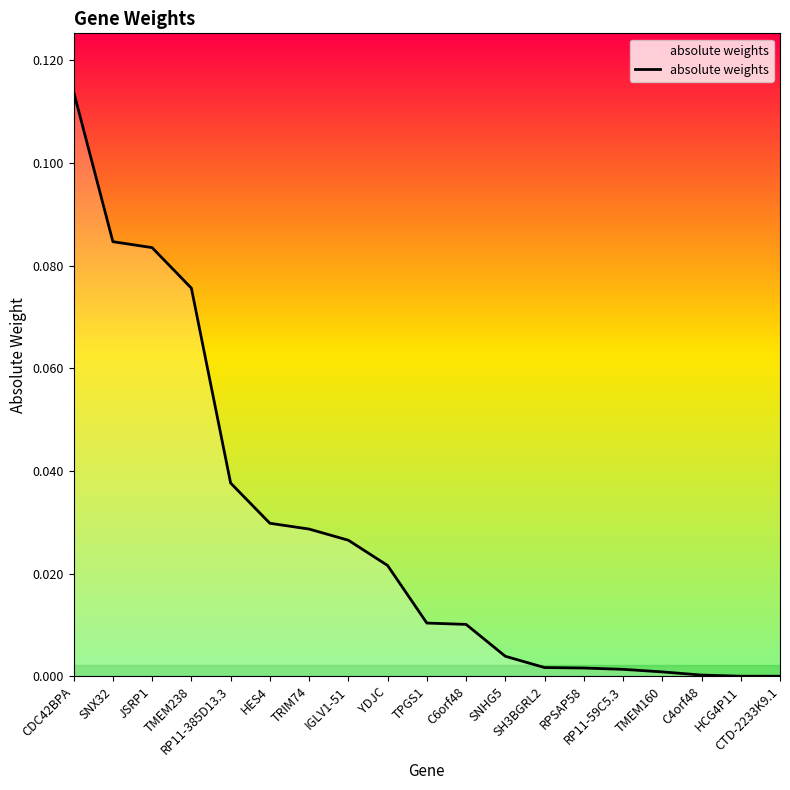

What is the difference between the maximum and minimum values?

0.1